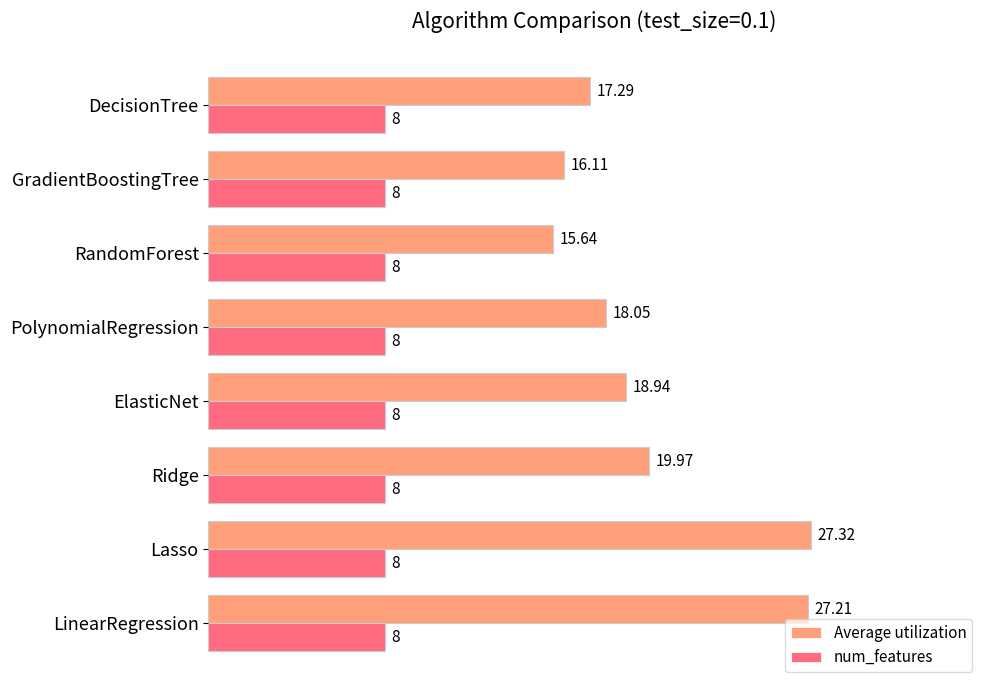

List the series in order of their peak value, highest first.

Average utilization, num_features